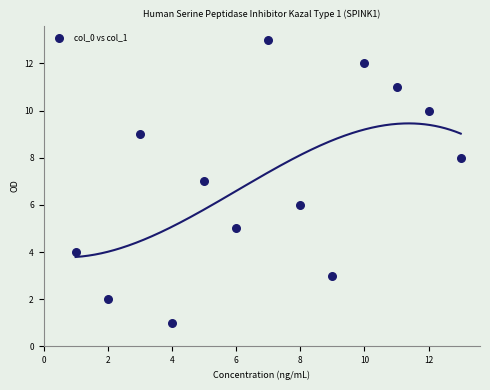

What is the range of X values (max minus min)?

12